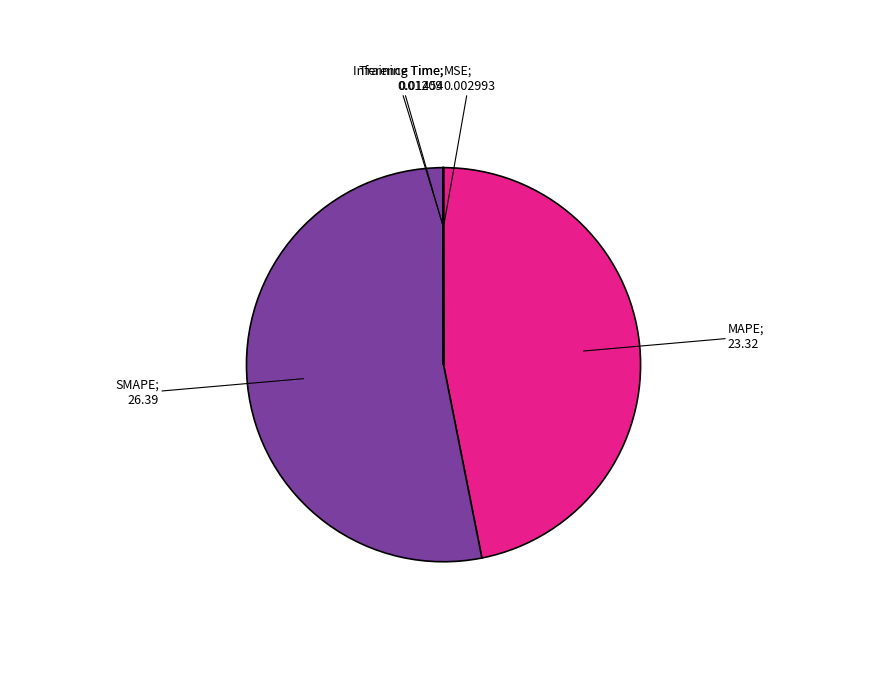

Is there a majority slice in this chart?

Yes